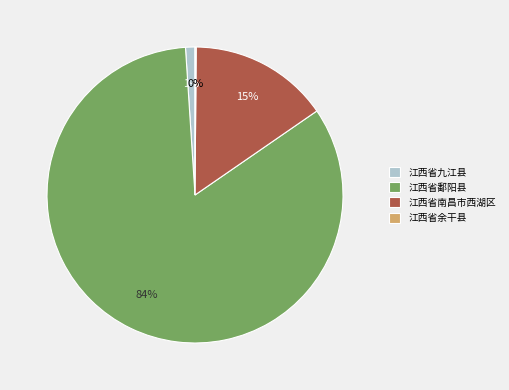

What percentage is the 江西省九江县 slice, to the nearest percent?

1%